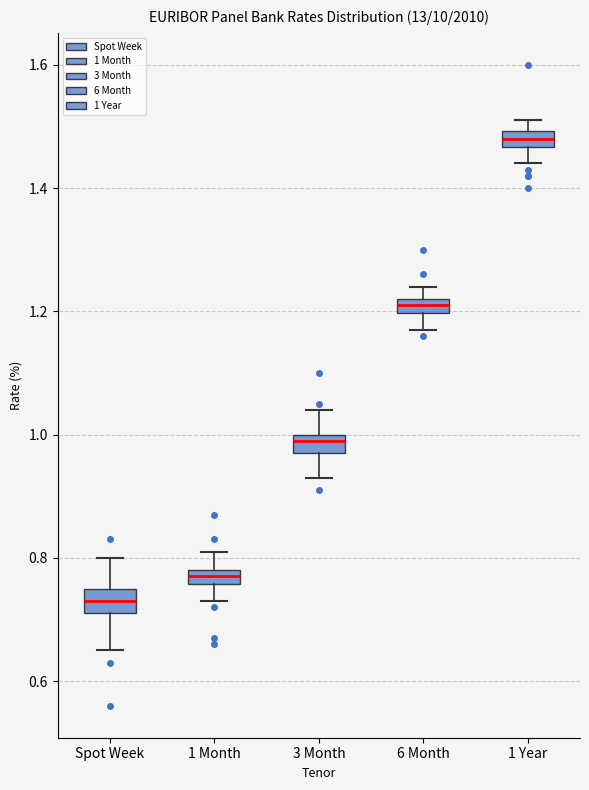

Where is the lower edge of the box for 6 Month on the y-axis? The values are not printed on the chart, so give them approximately, as read against the axis.

1.20